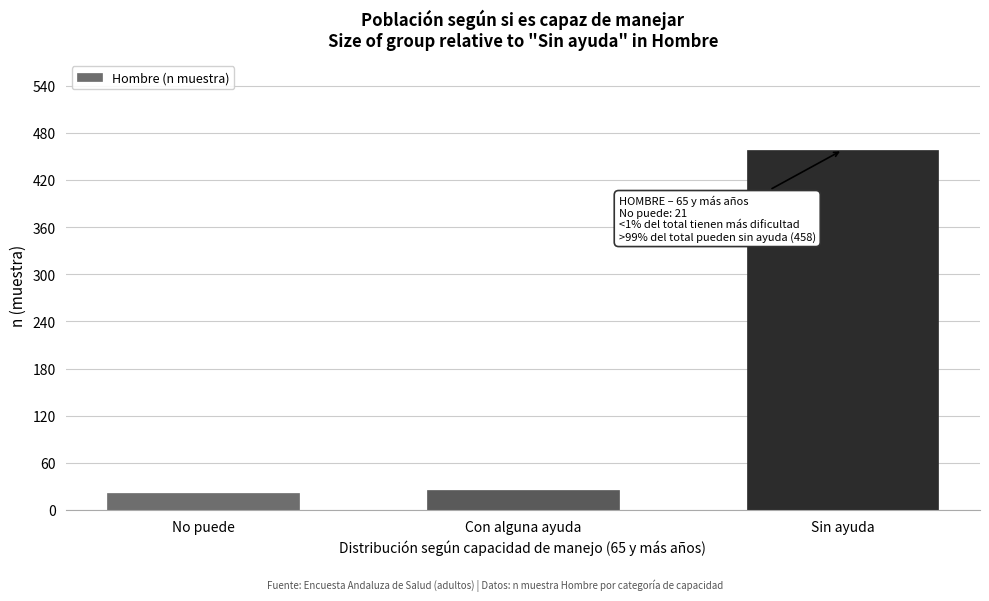

Reading left to right, what are all the values shown in this chart?

21	25	458